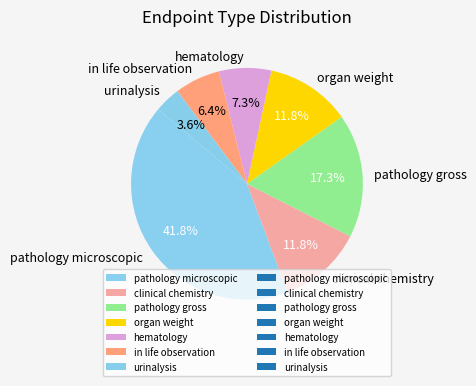

What is the smallest slice in the pie chart?

urinalysis